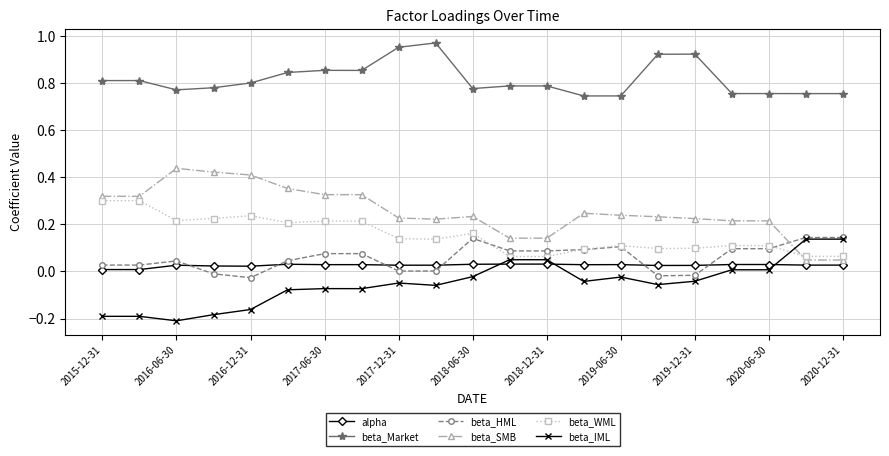

Which series has the largest total across all categories?

beta_Market